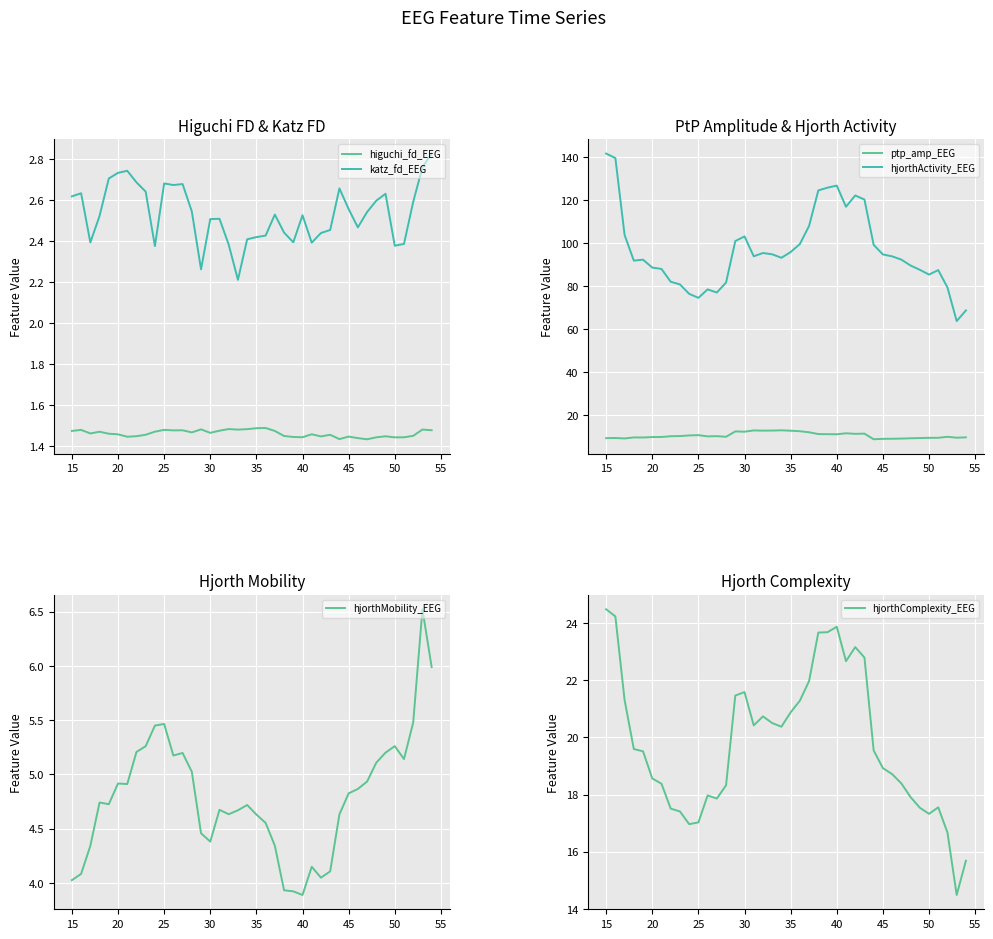

True or false: katz_fd_EEG and higuchi_fd_EEG intersect in this chart.

False